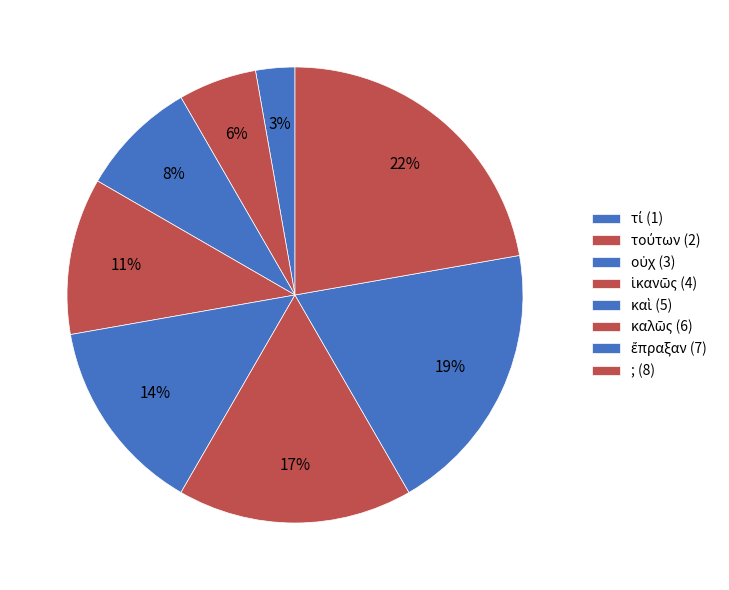

Which slice is the smallest?

τί